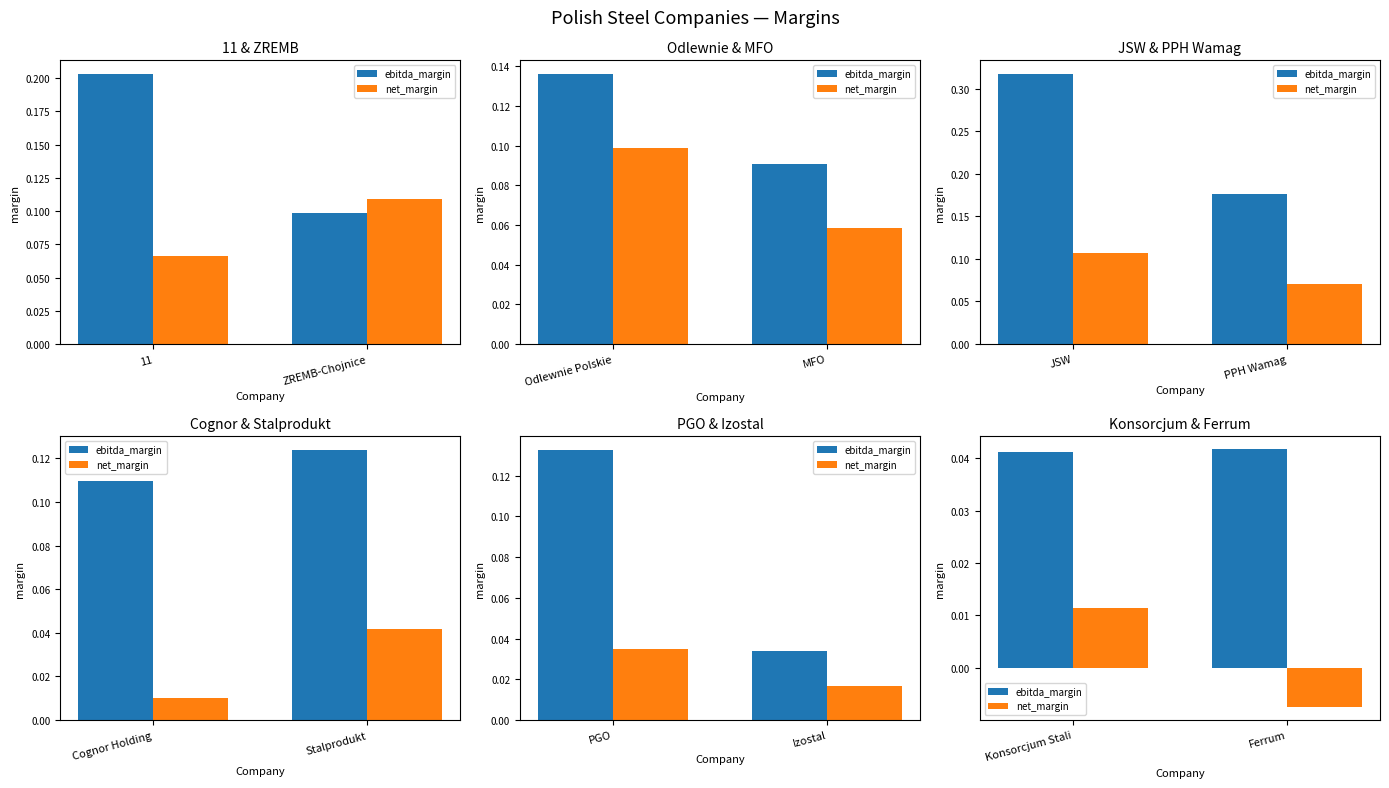

How many categories are shown in the chart?

2